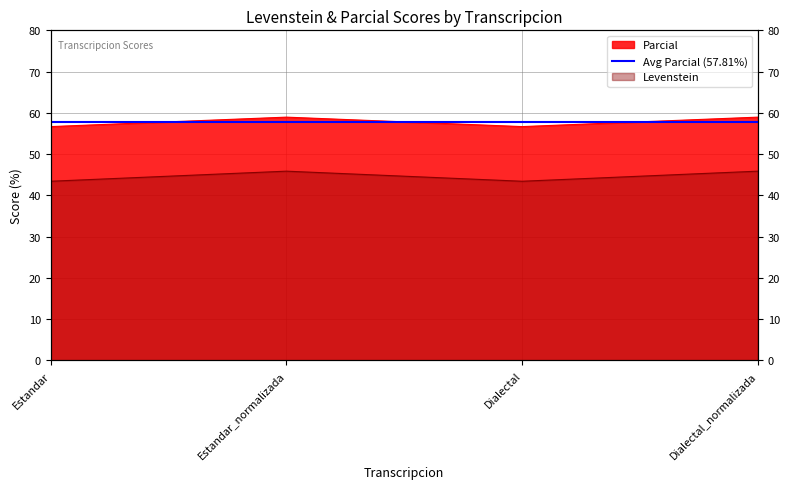

True or false: Parcial has a value of 73.7 at Dialectal.

False